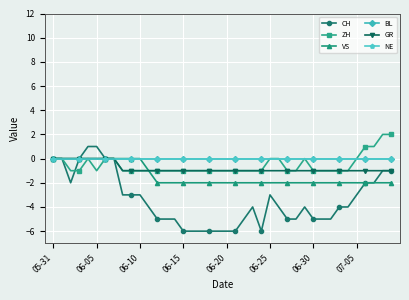

Is this an area chart (filled region under the line)?

No